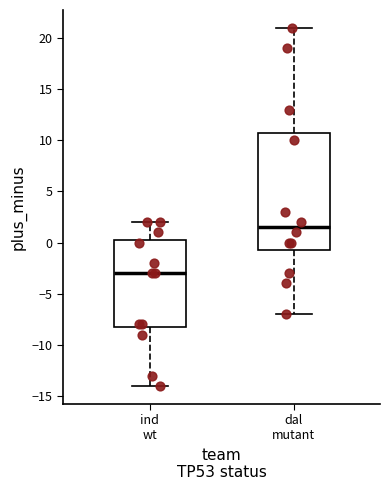

Where is the upper edge of the box for ind wt on the y-axis? The values are not printed on the chart, so give them approximately, as read against the axis.

0.5